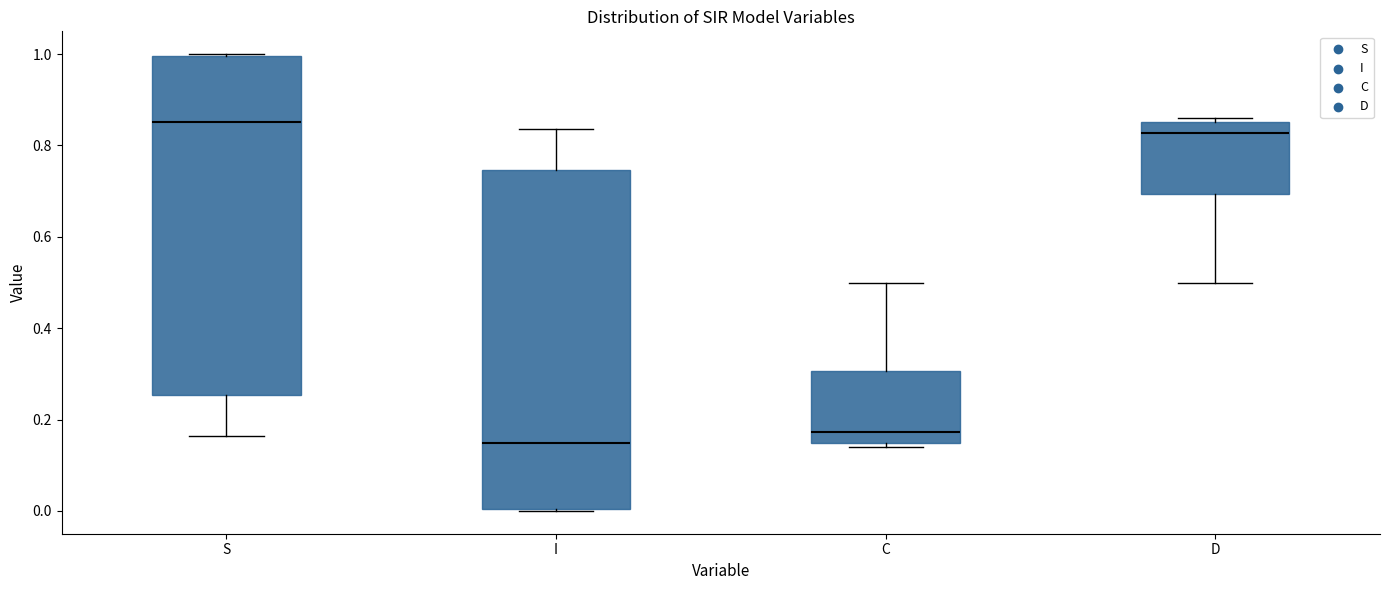

Reading left to right, transcribe this box plot: for each box, give where its median line is, the range the box spans, and where its two whiskers end, as read against the y-axis. The values are not printed on the chart, so give them approximately, as read against the axis.

S: median 0.86, box 0.26 to 1.00, whiskers 0.16 to 1.00
I: median 0.14, box 0.00 to 0.74, whiskers 0.00 to 0.84
C: median 0.18, box 0.14 to 0.30, whiskers 0.14 (just below the box's lower edge) to 0.50
D: median 0.82, box 0.70 to 0.86, whiskers 0.50 to 0.86 (just above the box's upper edge)